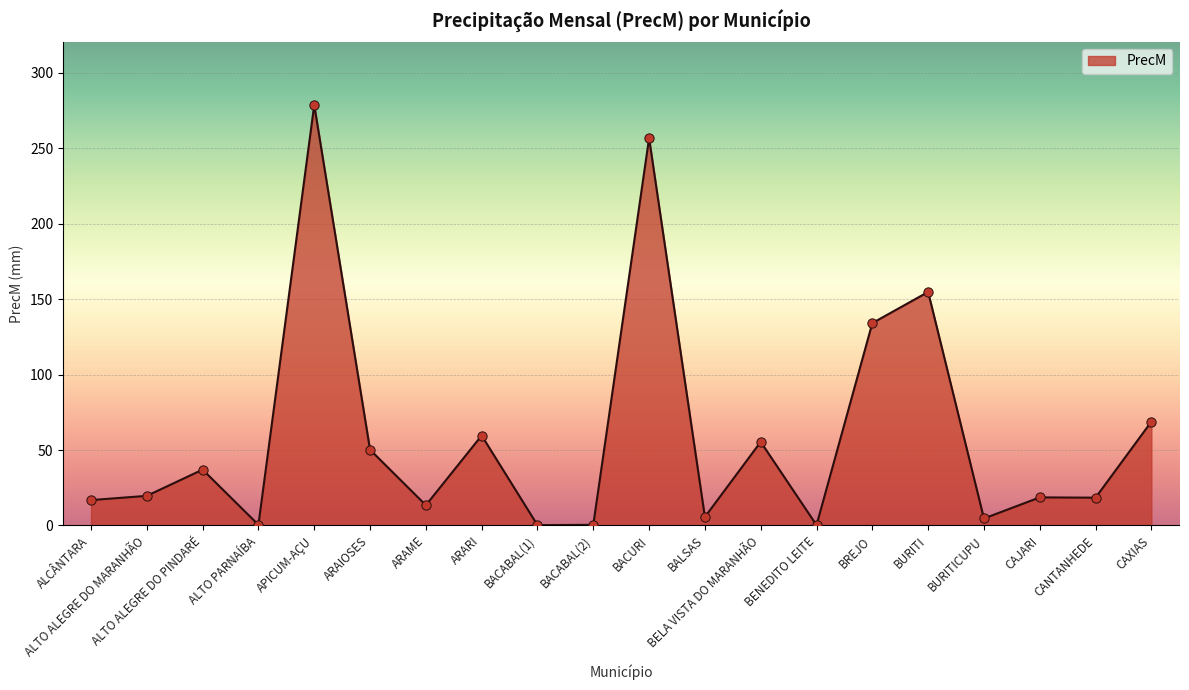

Approximately how many times larger is the value at CANTANHEDE compared to BALSAS?

3.3